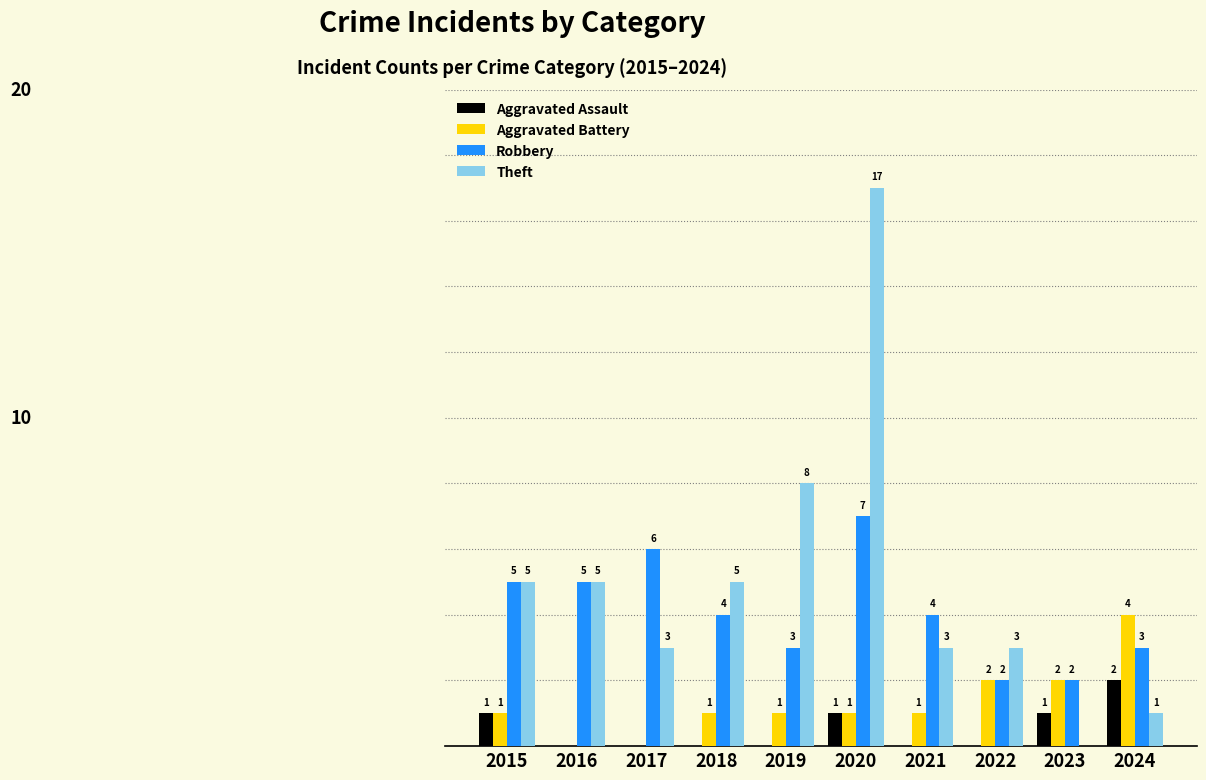

Between 2018 and 2020, which series saw the biggest shift?

Theft